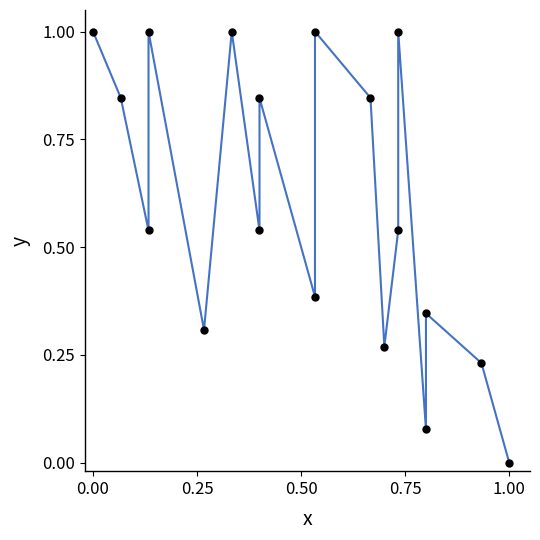

What is the range of X values (max minus min)?

1.0